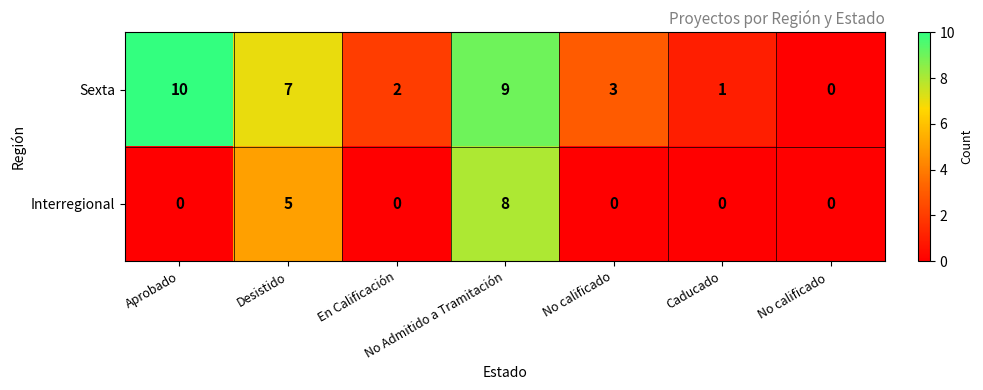

List the series in order of their overall mean, lowest first.

Interregional, Sexta